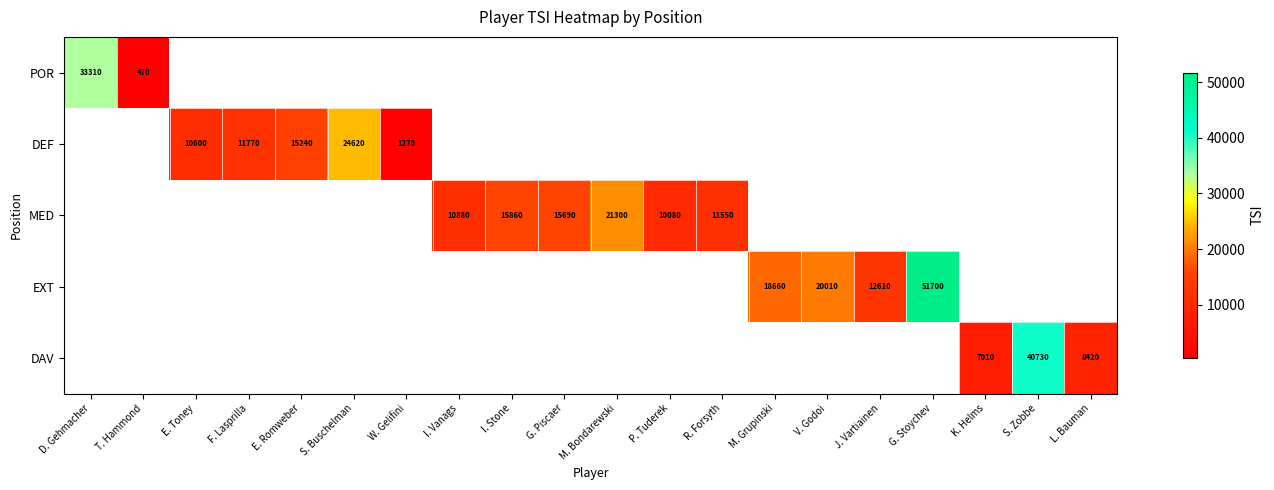

The value of DEF at F. Lasprilla is 6154. True or false?

False